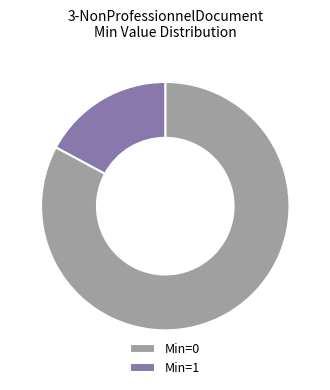

Rank the categories by value from lowest to highest.

Min=1, Min=0